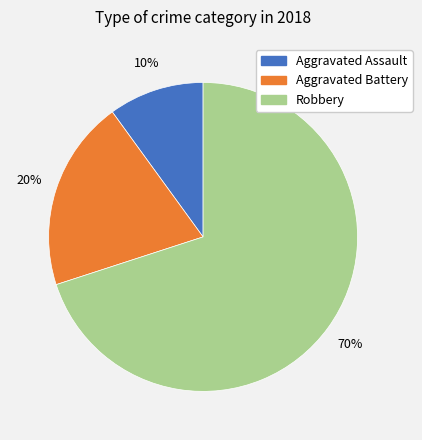

The Robbery slice represents 59% of the pie. True or false?

False